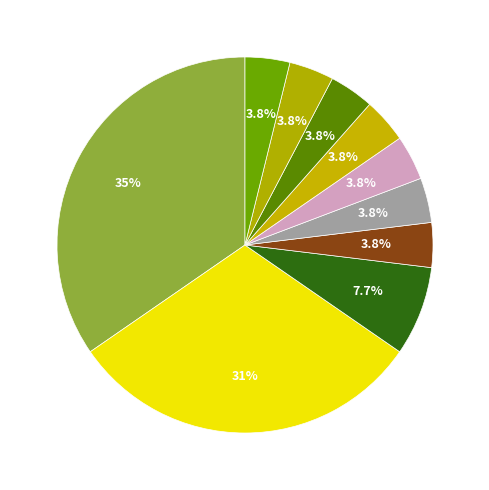

To the nearest percent, what is the difference between the largest and smallest slice percentages?

31%